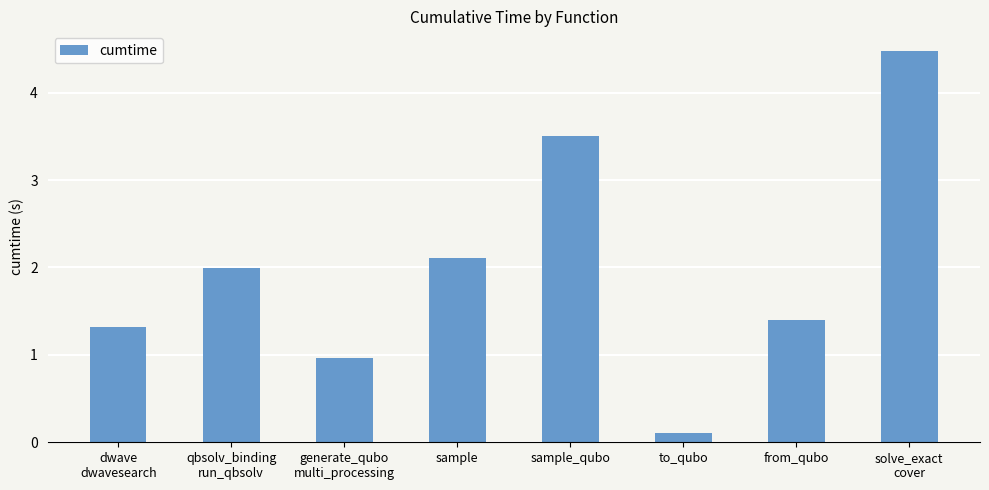

What is the average value?

2.0